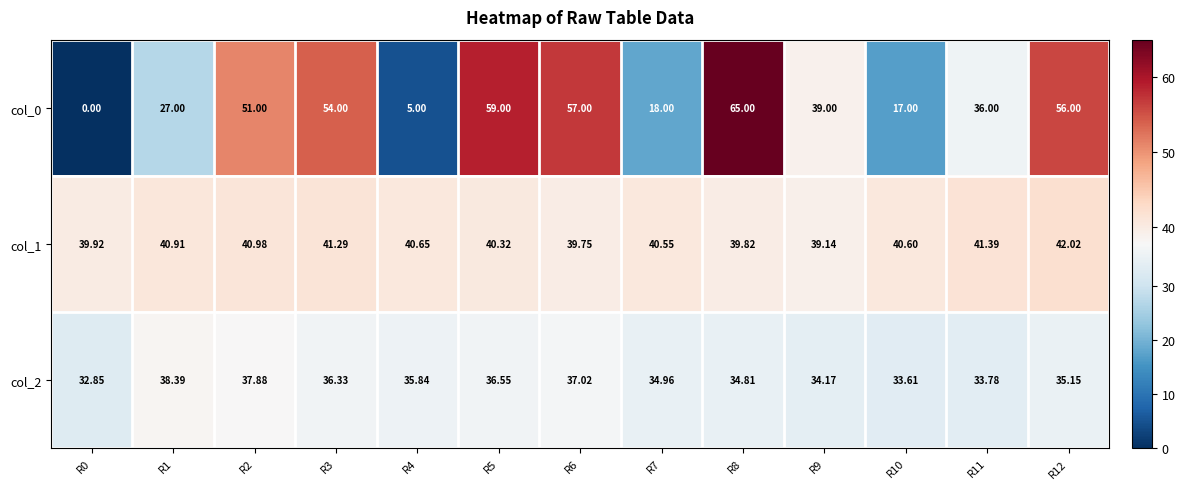

Is the value of col_2 at R3 greater than the value of col_0 at R9?

No